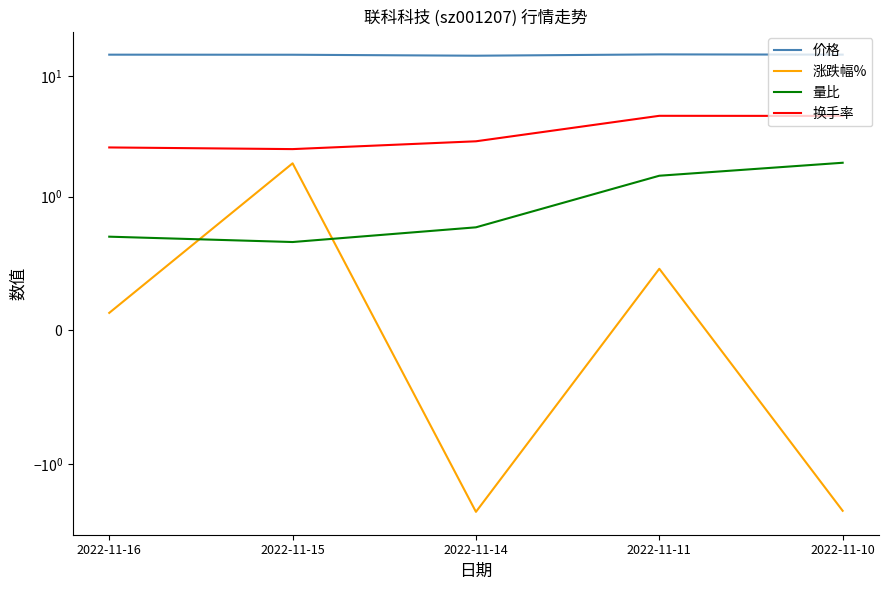

Which series has the largest total across all categories?

价格